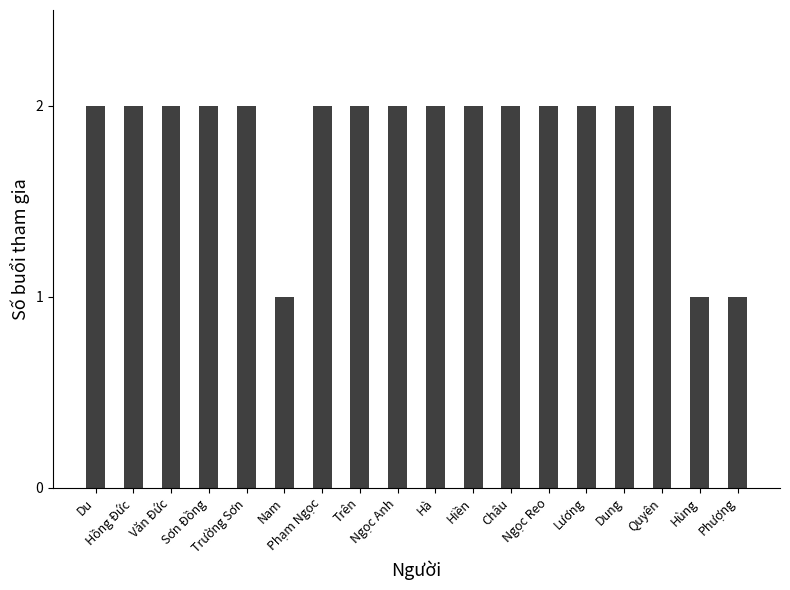

What is the average value?

2